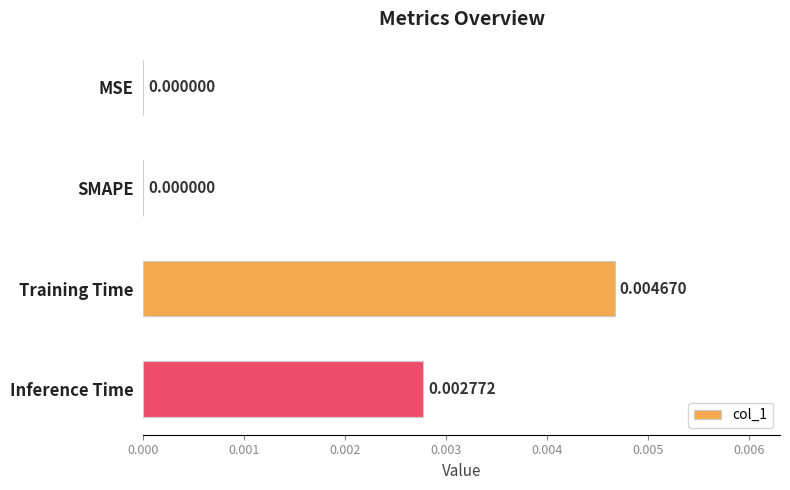

Count the number of categories in the chart.

4